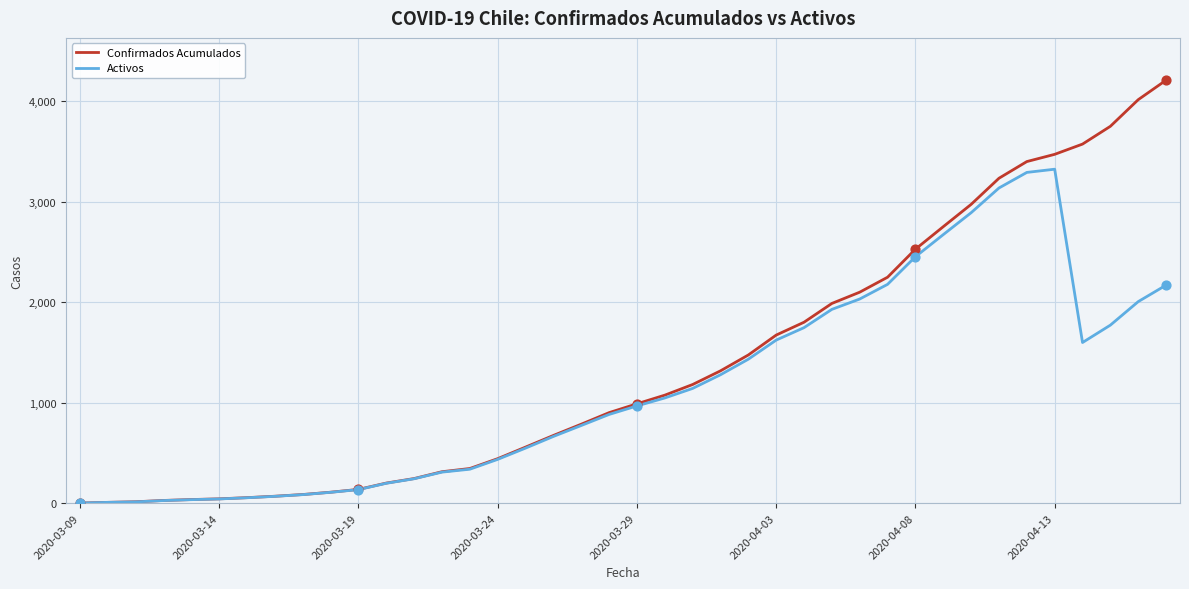

List the series in order of their overall mean, lowest first.

Activos, Confirmados Acumulados